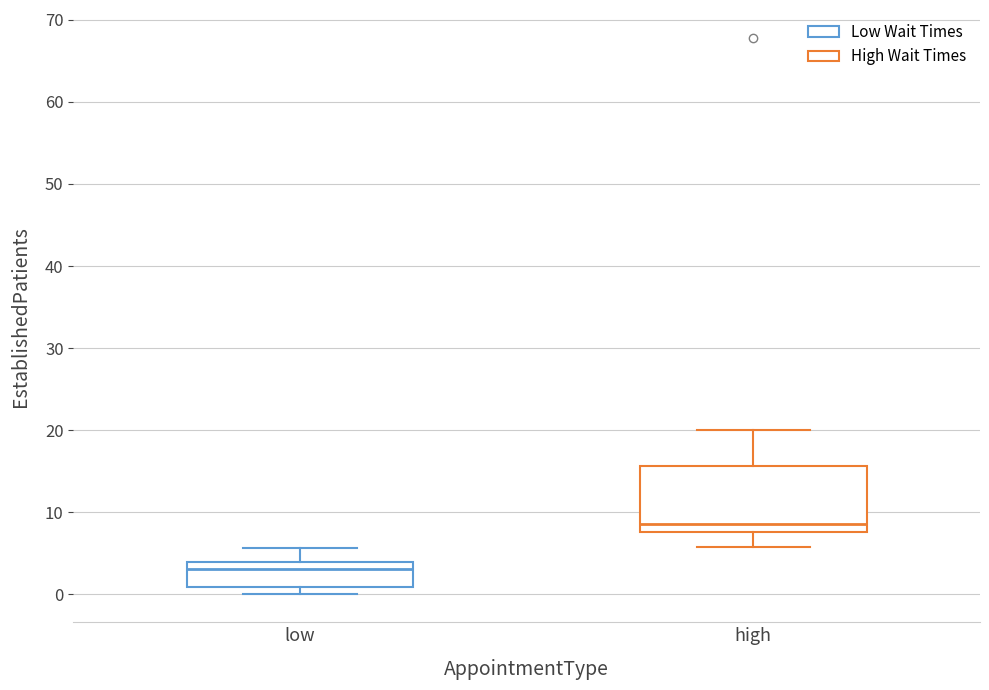

Where is the lower edge of the box for low on the y-axis? The values are not printed on the chart, so give them approximately, as read against the axis.

1